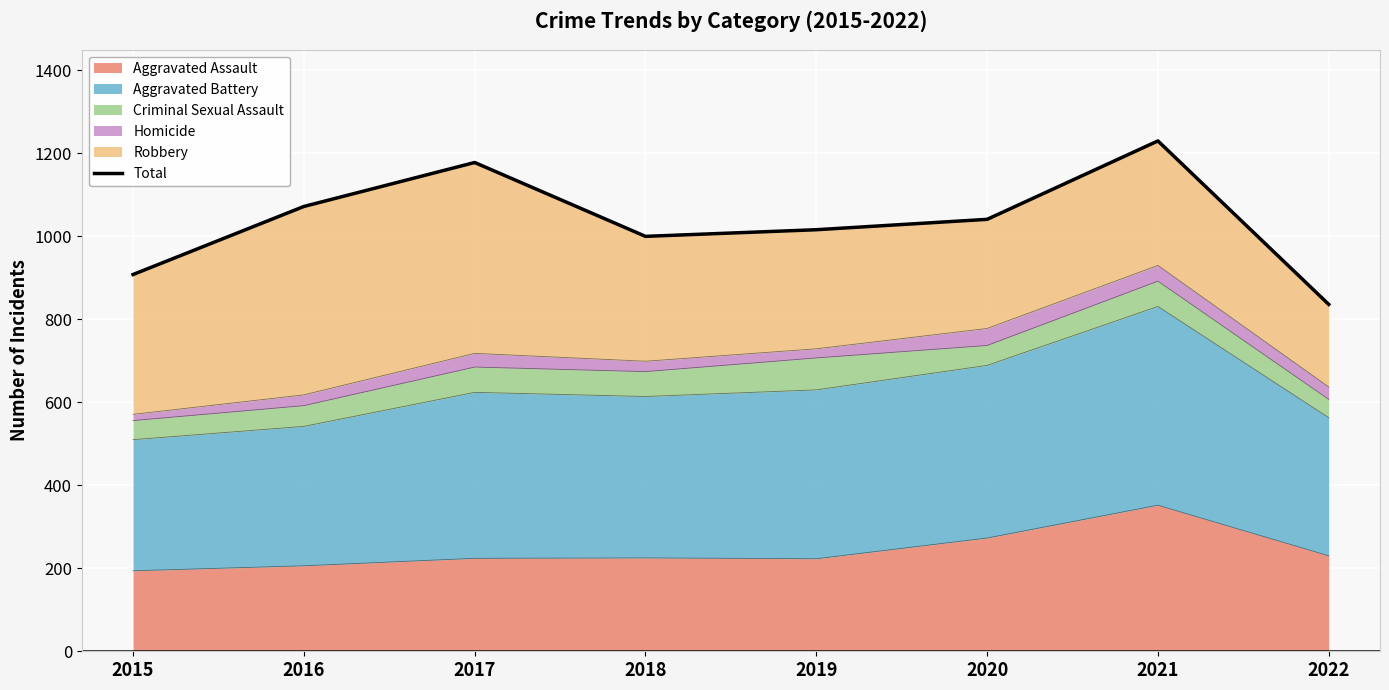

What is the value of the 7th point from the left?

1230